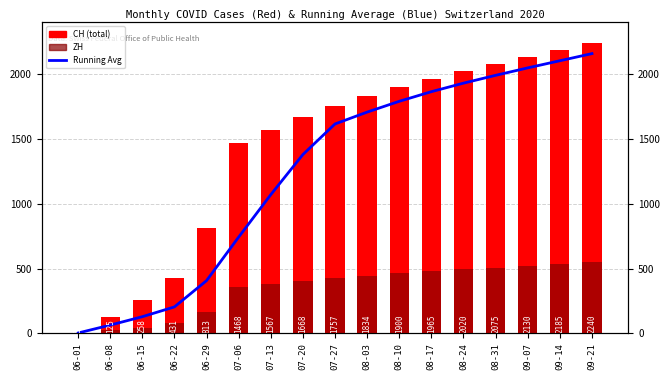

List the series in order of their peak value, highest first.

CH, Running Avg (CH), ZH